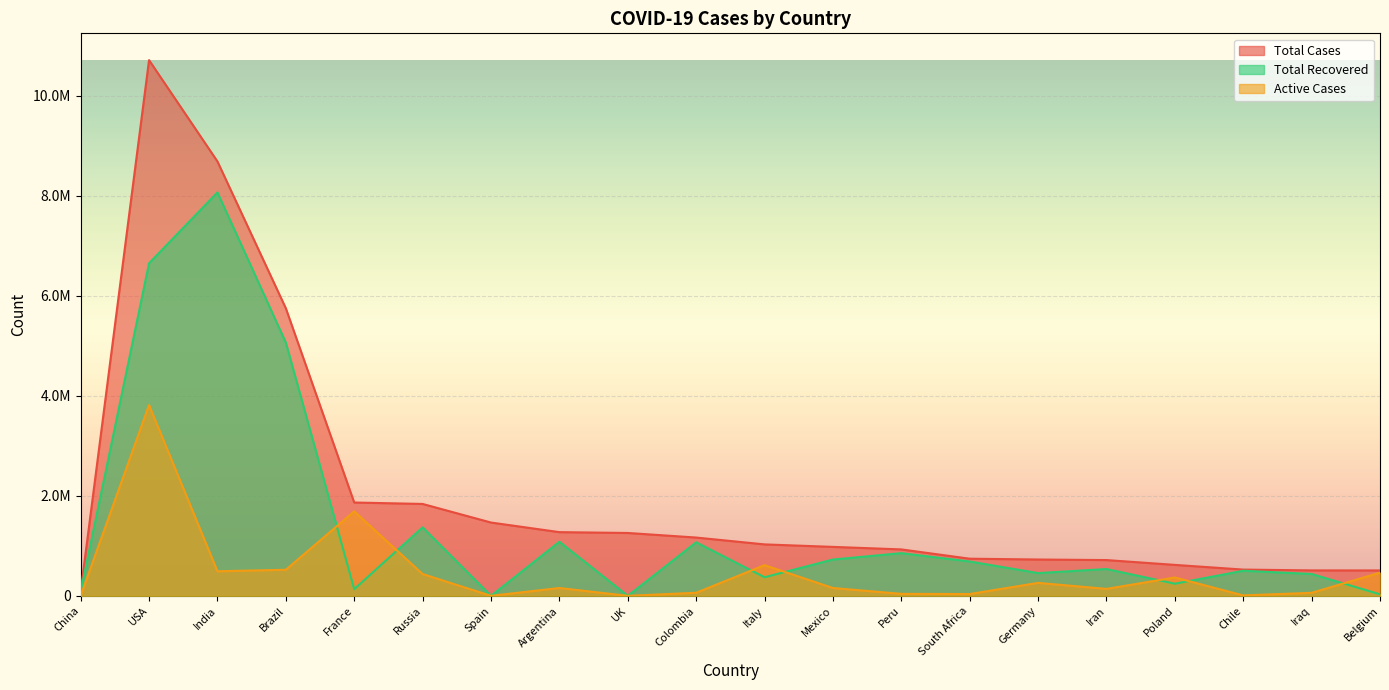

Is the value of Total Cases at Poland greater than the value of Total Recovered at UK?

Yes